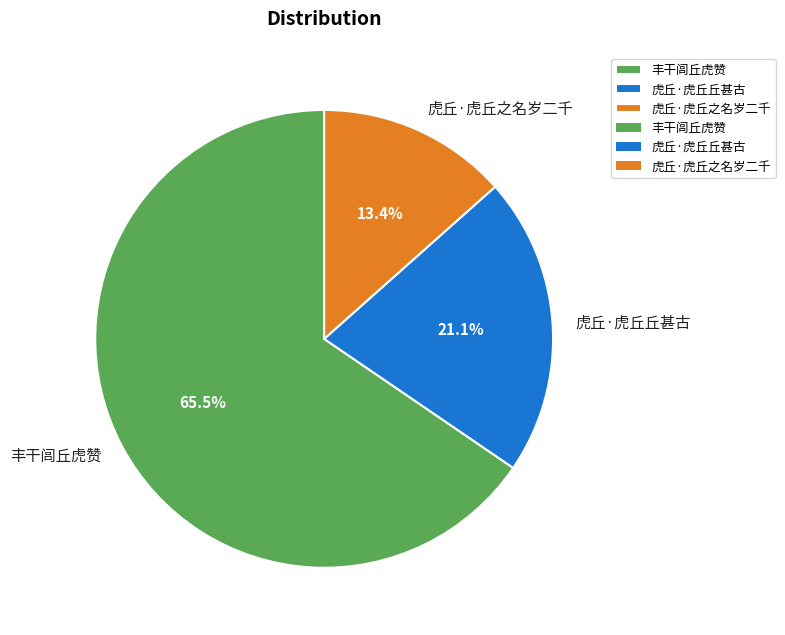

What percentage is NOT represented by 虎丘·虎丘之名岁二千?

86.6%